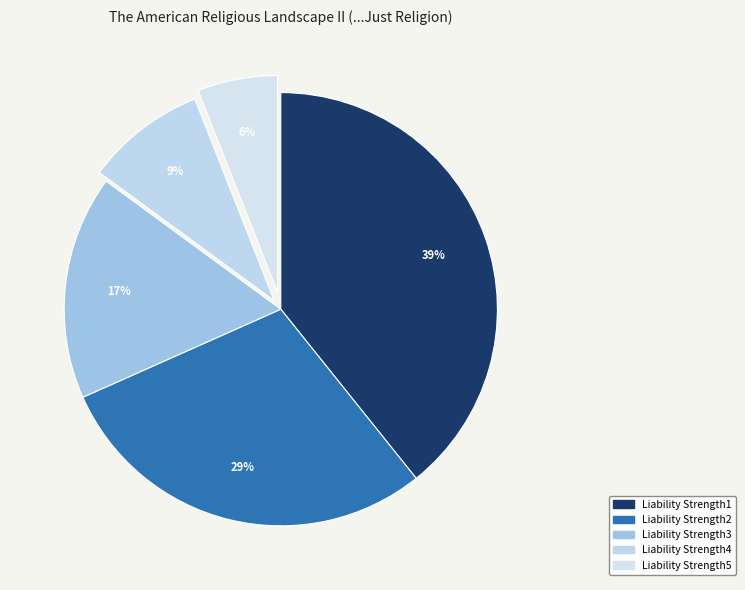

To the nearest percent, what portion does Liability Strength4 represent?

9%